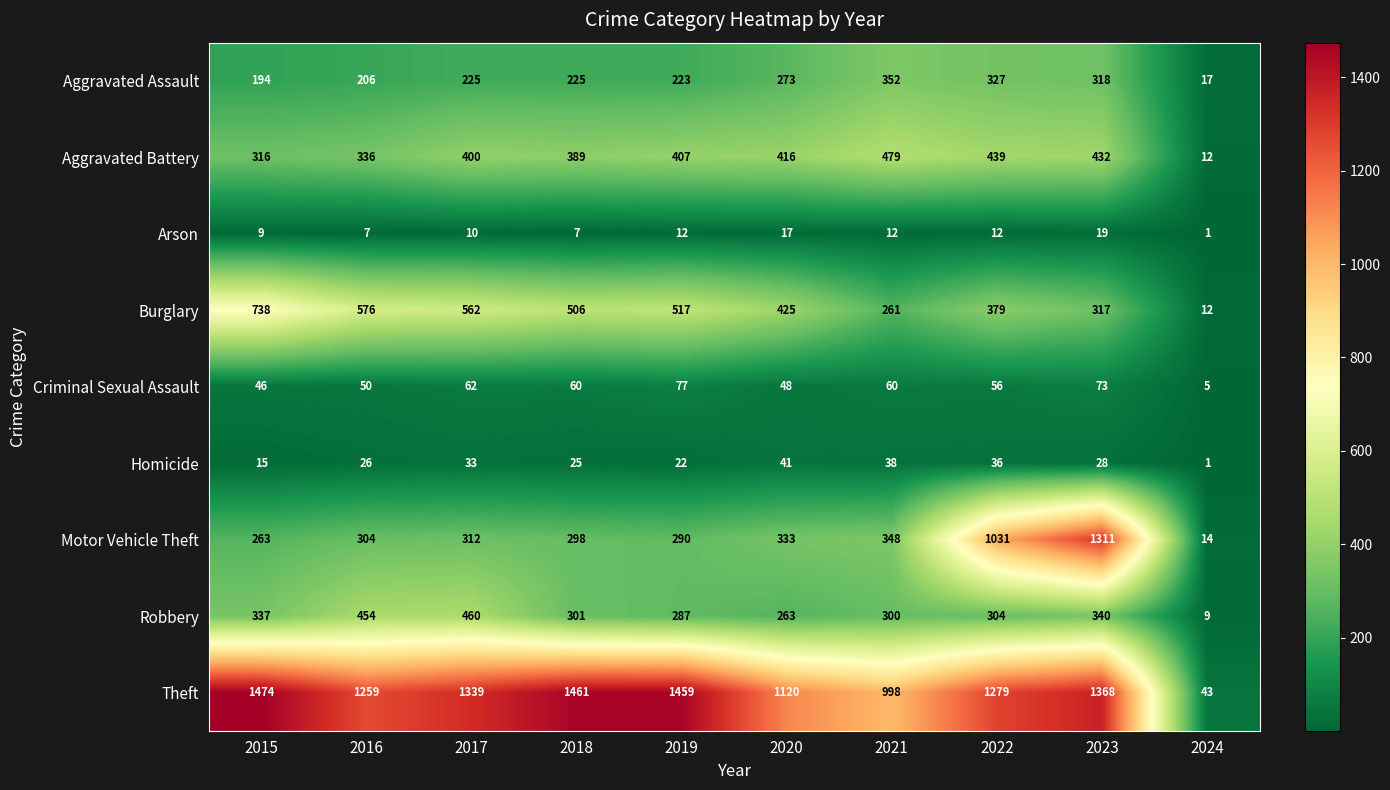

At which label is Theft closest to 758?

2021